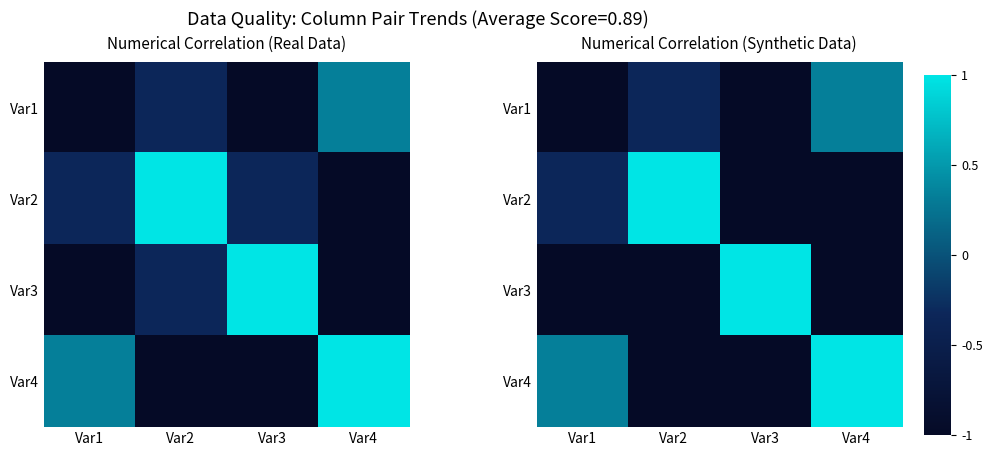

Rank the series at Var2 from lowest to highest value.

Var3, Var4, Var1, Var2